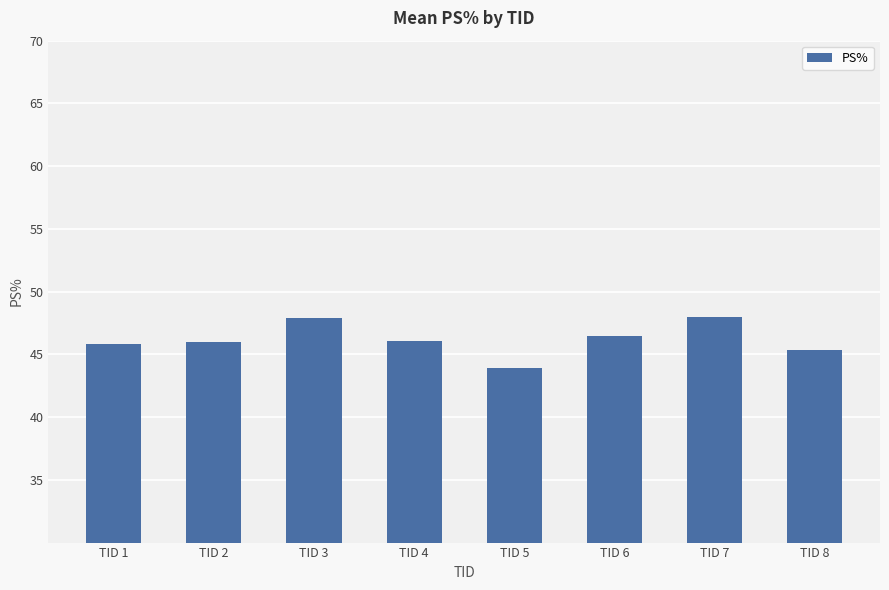

Count the number of data series in this chart.

1